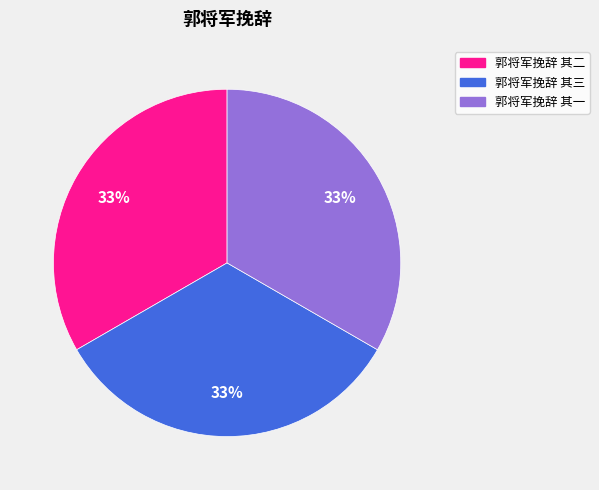

To the nearest percent, what percentage of the pie is 郭将军挽辞 其一?

33%